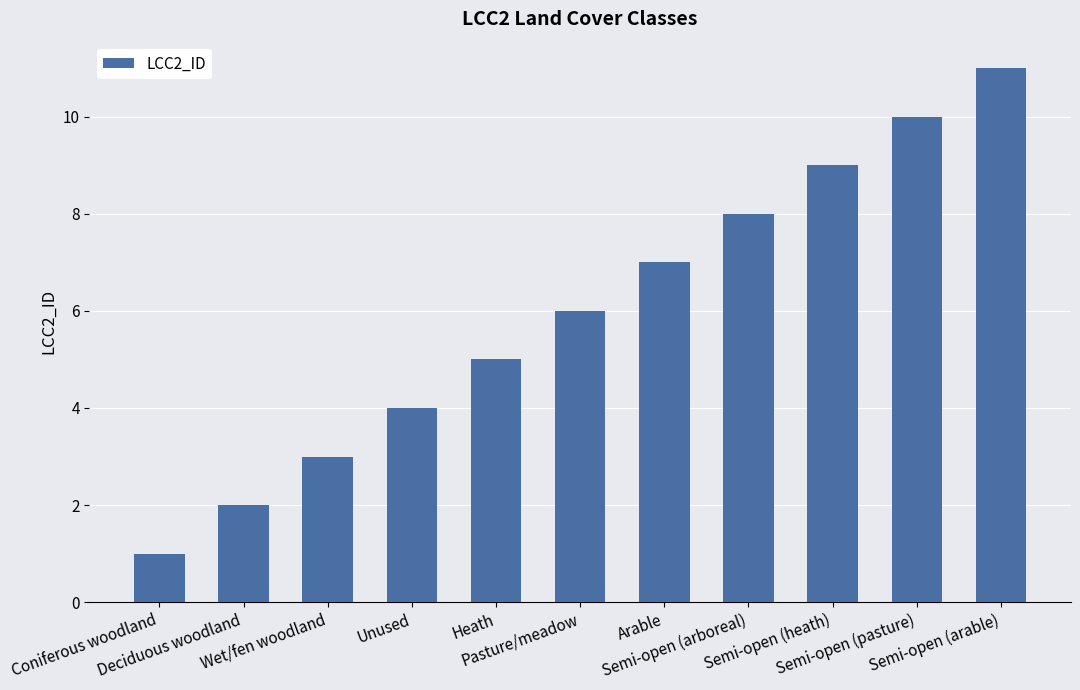

List the labels in order of value, smallest first.

Coniferous woodland, Deciduous woodland, Wet/fen woodland, Unused, Heath, Pasture/meadow, Arable, Semi-open (arboreal), Semi-open (heath), Semi-open (pasture), Semi-open (arable)